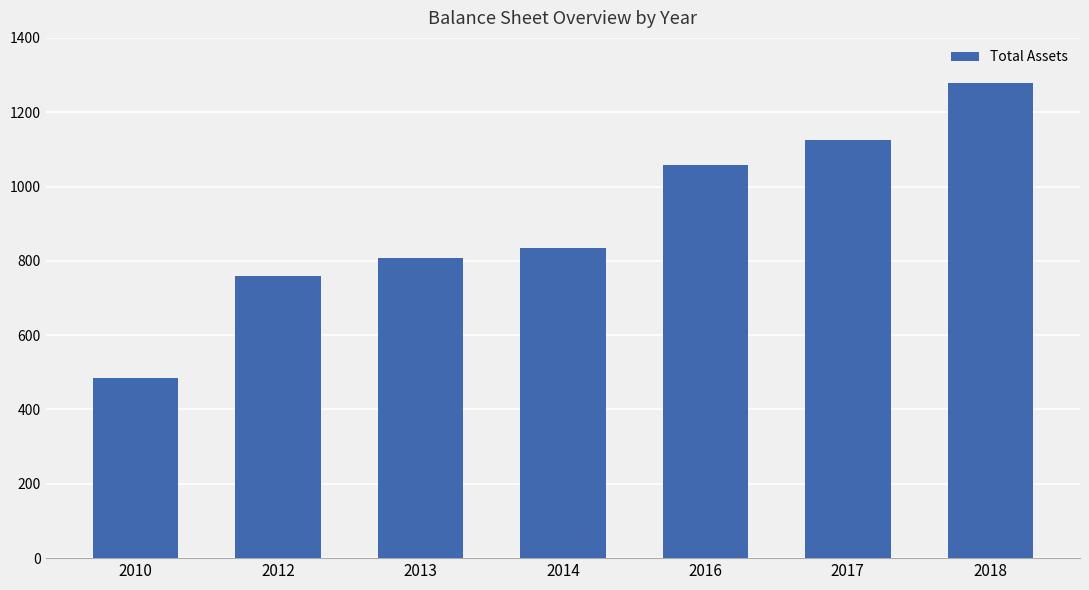

Which label corresponds to the largest value in the chart?

2018